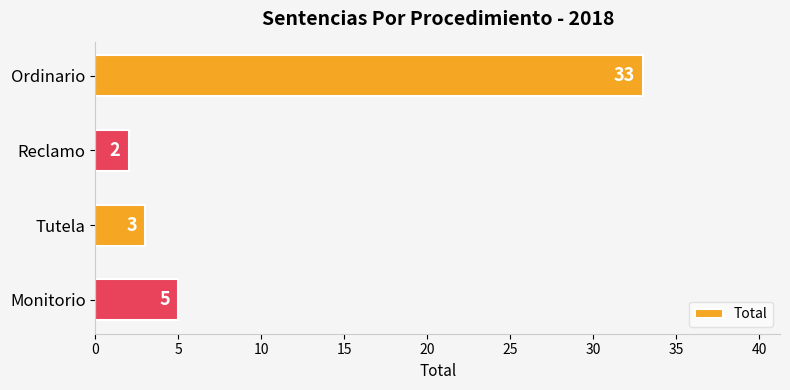

What is the sum of all values?

43